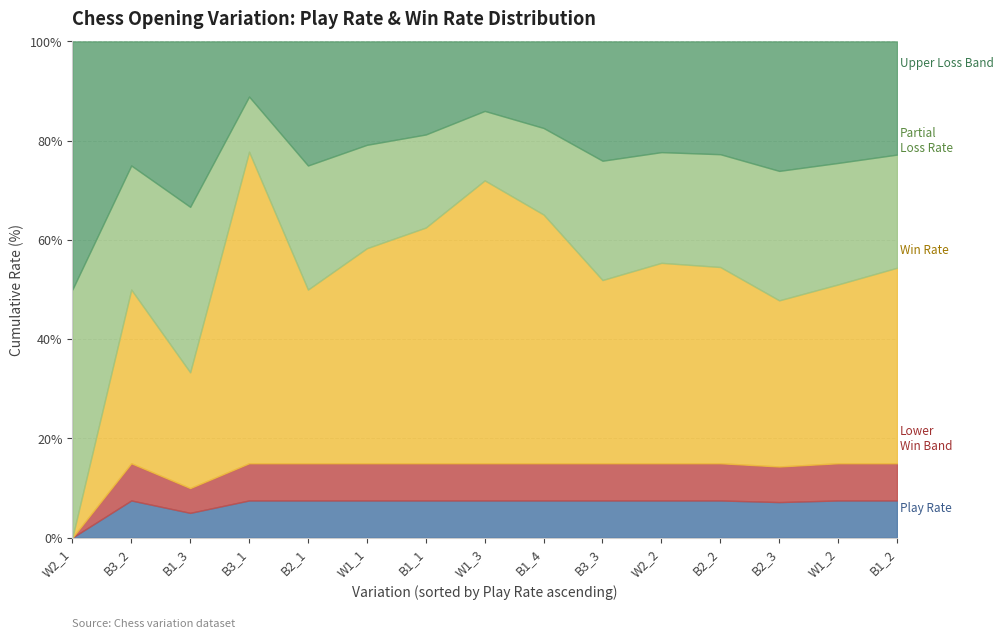

At which label does Inverse Win Rate reach its minimum?

B3_1